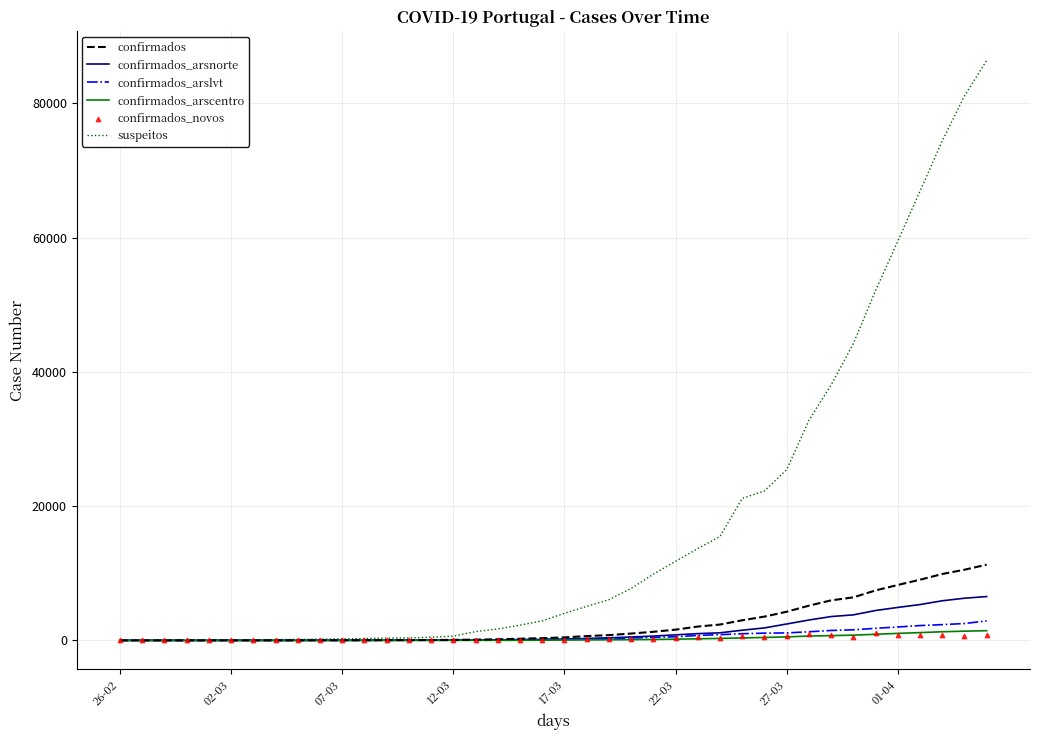

What is the highest value of the confirmados series?

11278